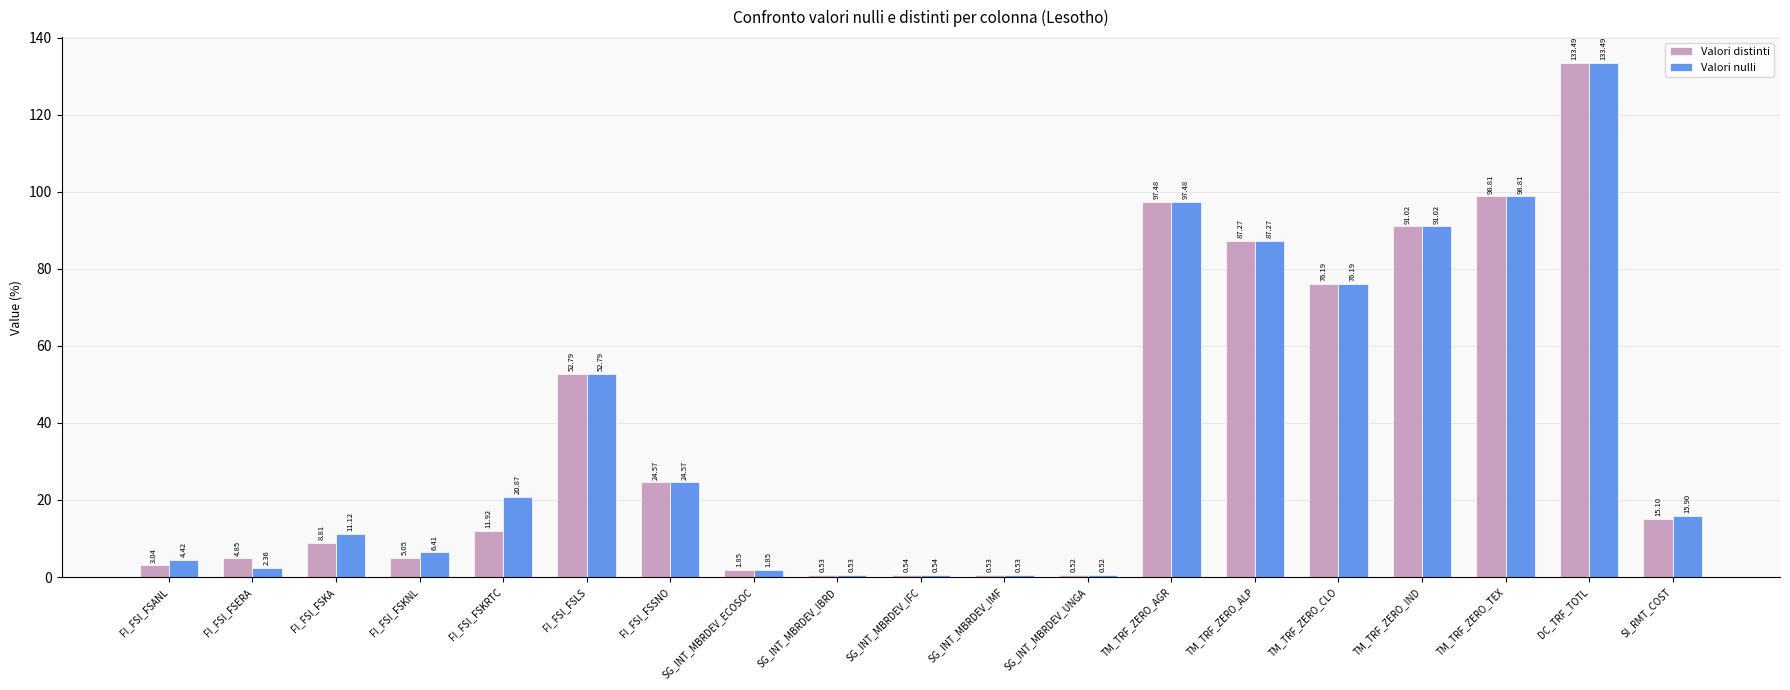

Is the value of Valori nulli at FI_FSI_FSLS greater than the value of Valori distinti at FI_FSI_FSSNO?

Yes